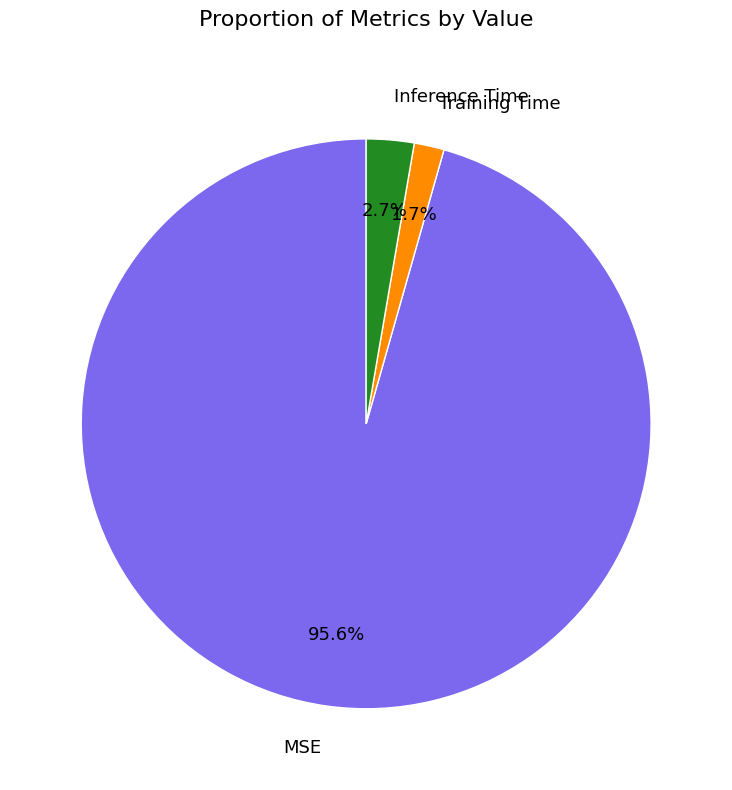

Combined, what portion of the pie is Training Time and Inference Time?

4.4%